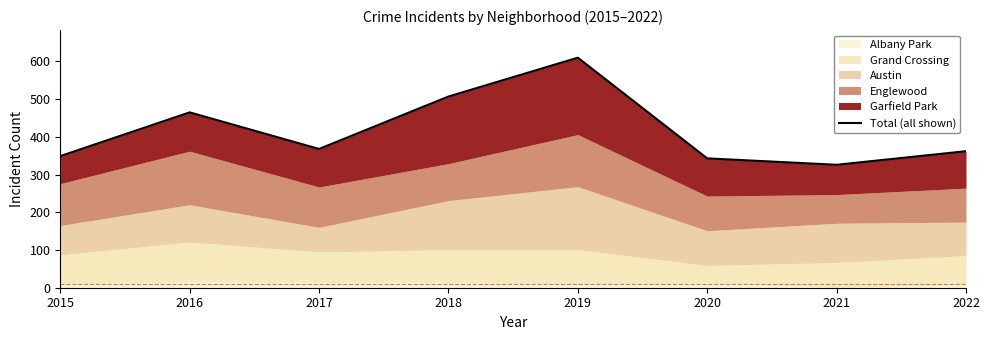

What is the difference between the maximum and minimum values?

284